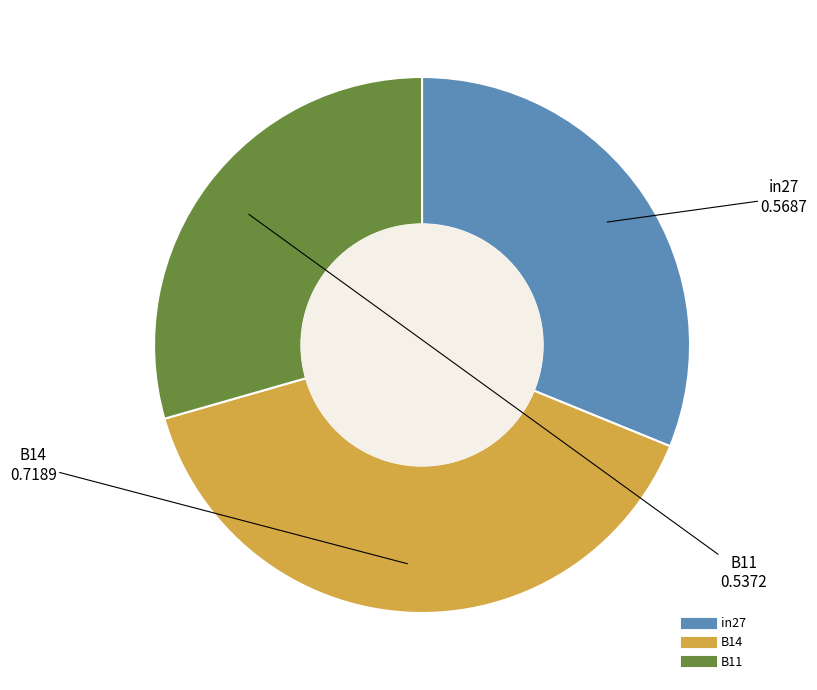

Is there any slice that represents more than half of the pie?

No